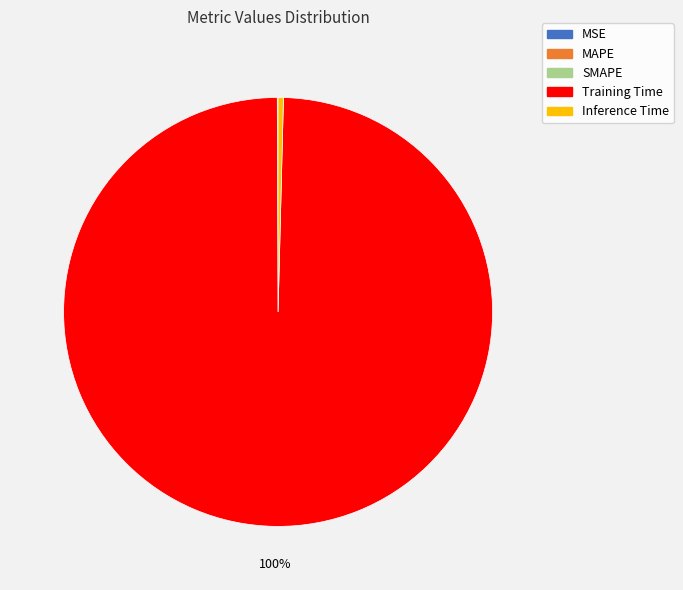

To the nearest percent, what percentage of the pie is Training Time?

100%